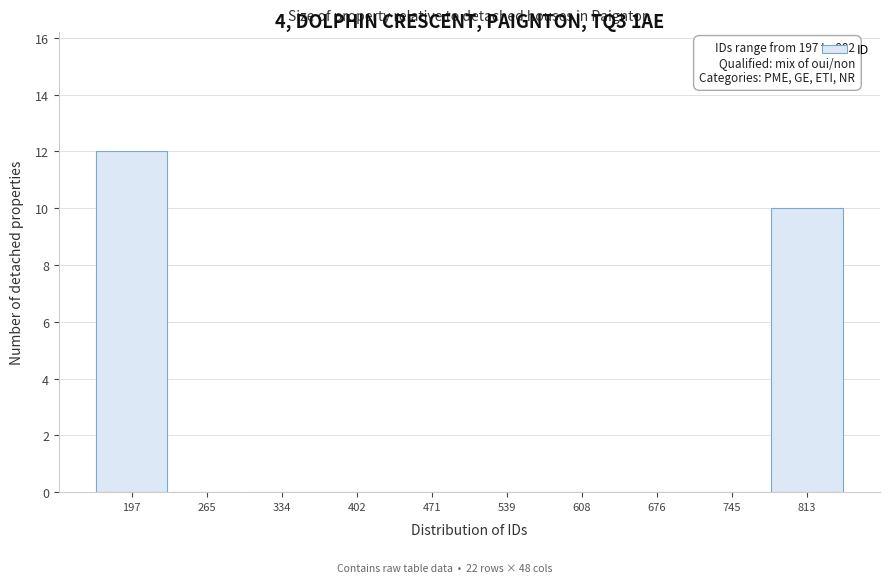

Reading left to right, transcribe all the data shown in this chart.

197=12	265=0	334=0	402=0	471=0	539=0	608=0	676=0	745=0	813=10